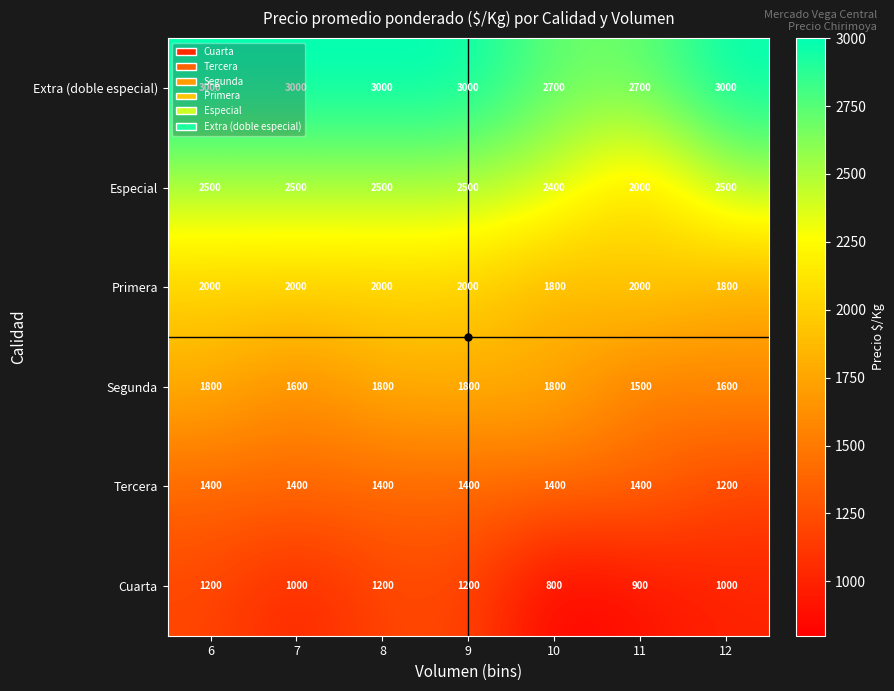

What is the maximum value shown in the chart?

3000